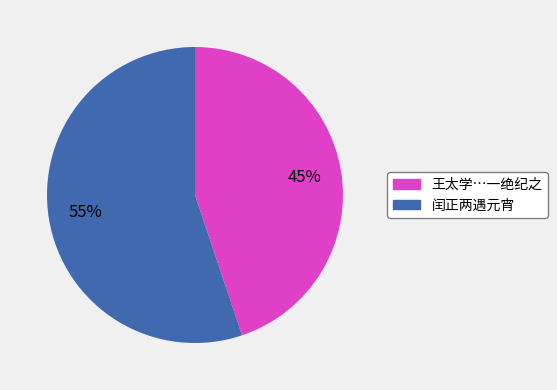

What percentage is the 闰正两遇元宵 slice, to the nearest percent?

55%